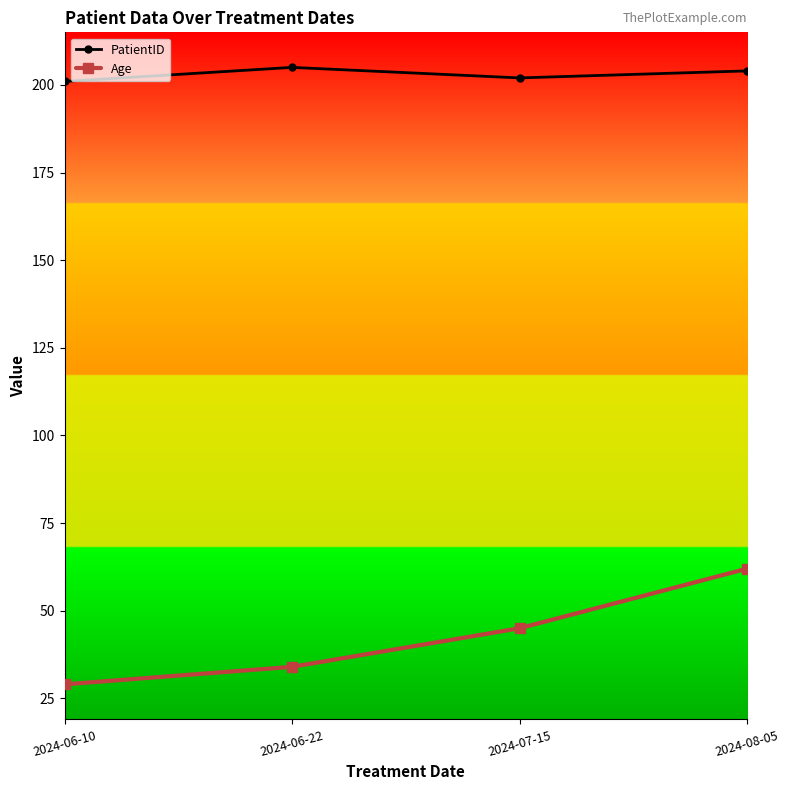

What is the sum of the PatientID values at 2024-06-10 and 2024-06-22?

406